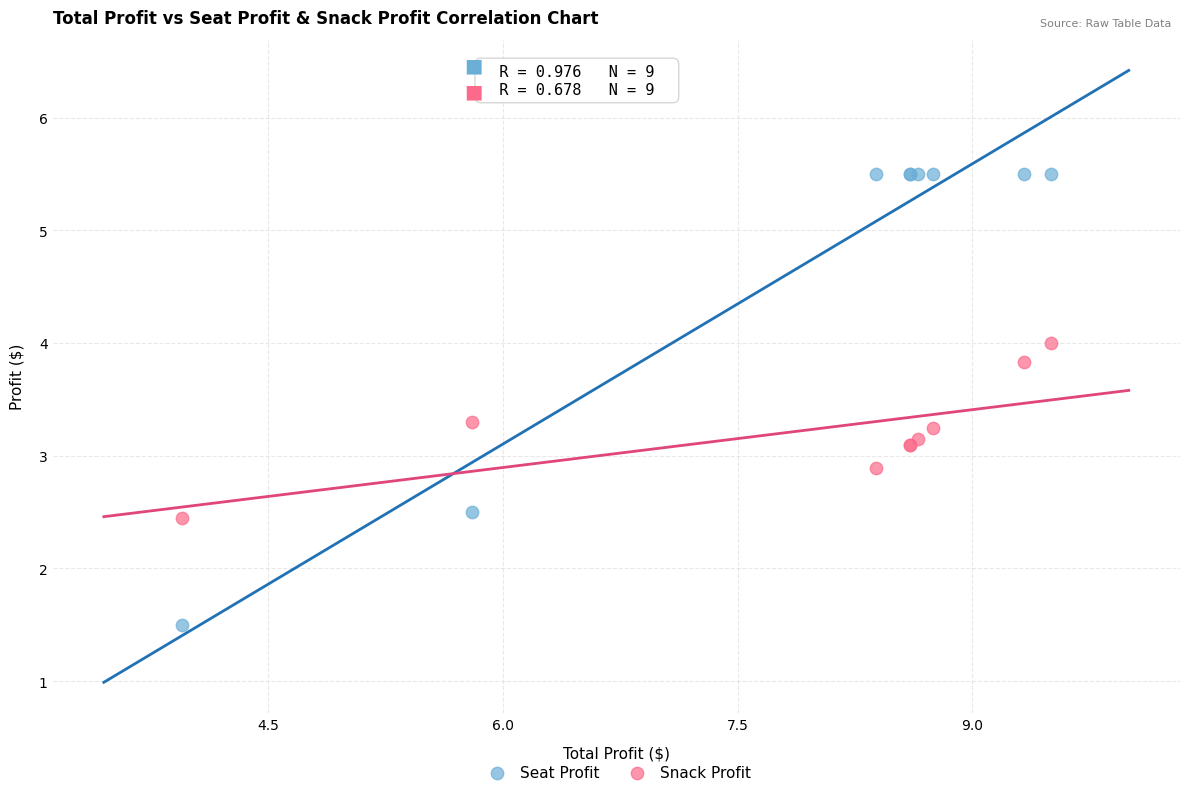

Which series reaches the maximum Y coordinate?

Seat Profit